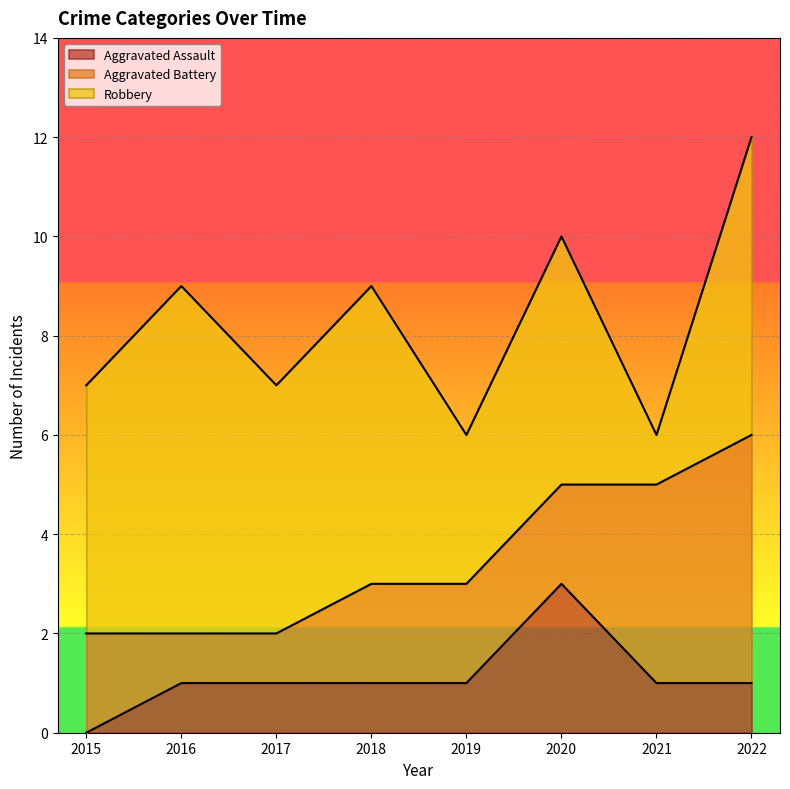

True or false: Aggravated Assault has more than 2 interior local peaks.

False